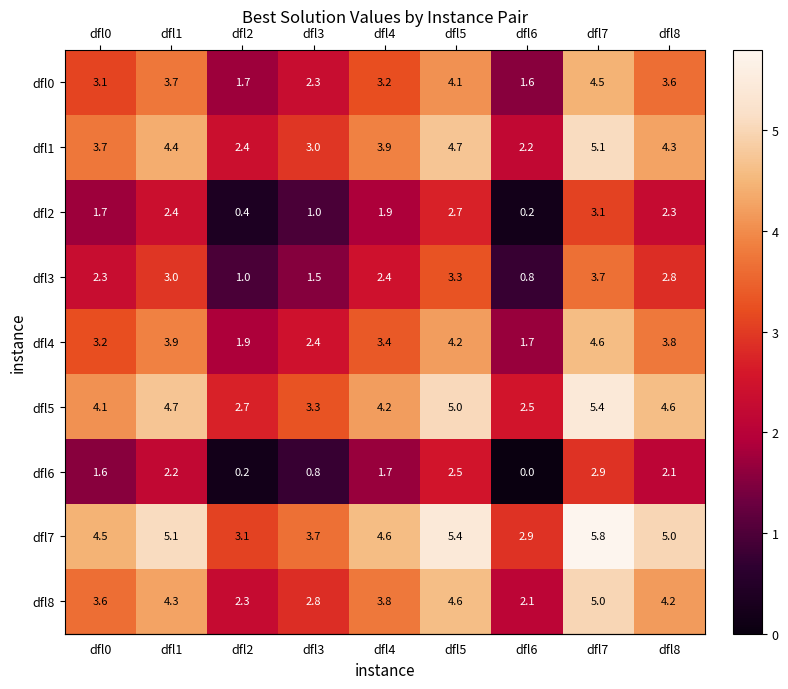

What is the sum of all dfl7 values?

40.1